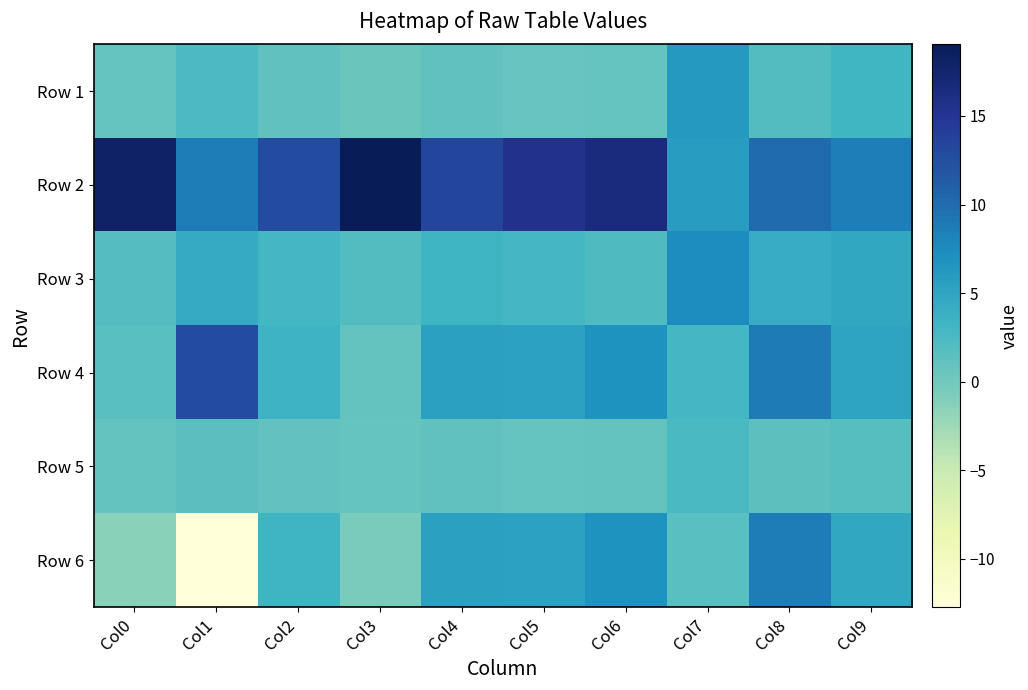

At Col4, list the series in order from smallest to largest.

Row 5, Row 1, Row 3, Row 6, Row 4, Row 2